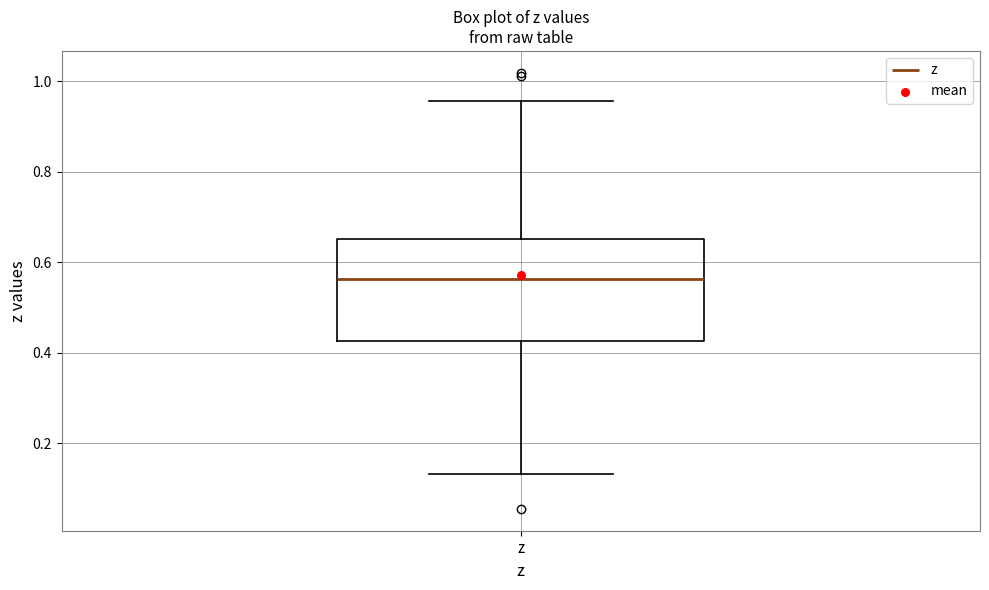

Read this box plot against the y-axis: the position of the median line, the range covered by the box, and the ends of both whiskers. The values are not printed on the chart, so give them approximately, as read against the axis.

median 0.56, box 0.42 to 0.66, whiskers 0.14 to 0.96